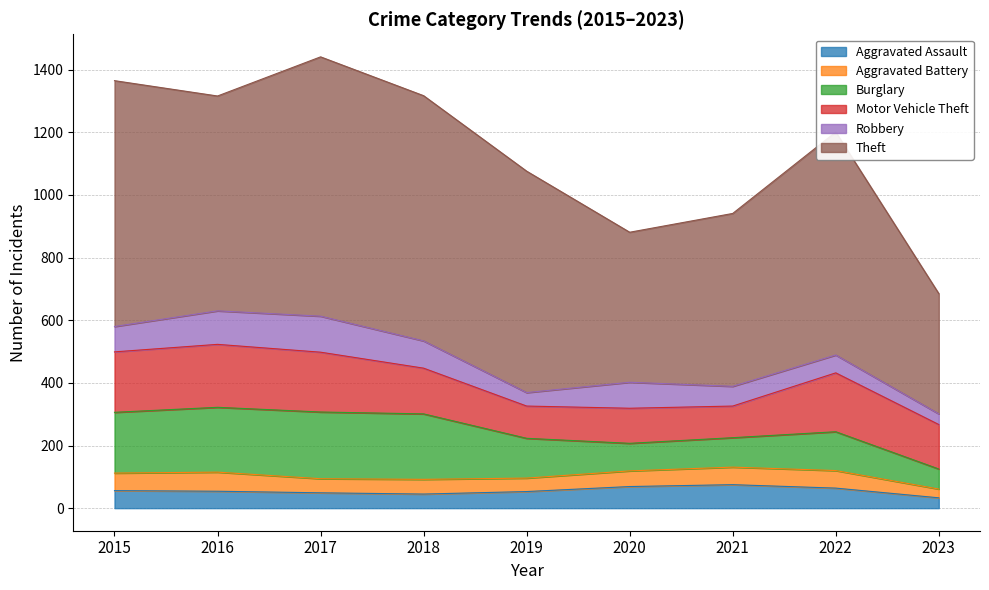

List the series in order of their peak value, lowest first.

Aggravated Battery, Aggravated Assault, Robbery, Motor Vehicle Theft, Burglary, Theft